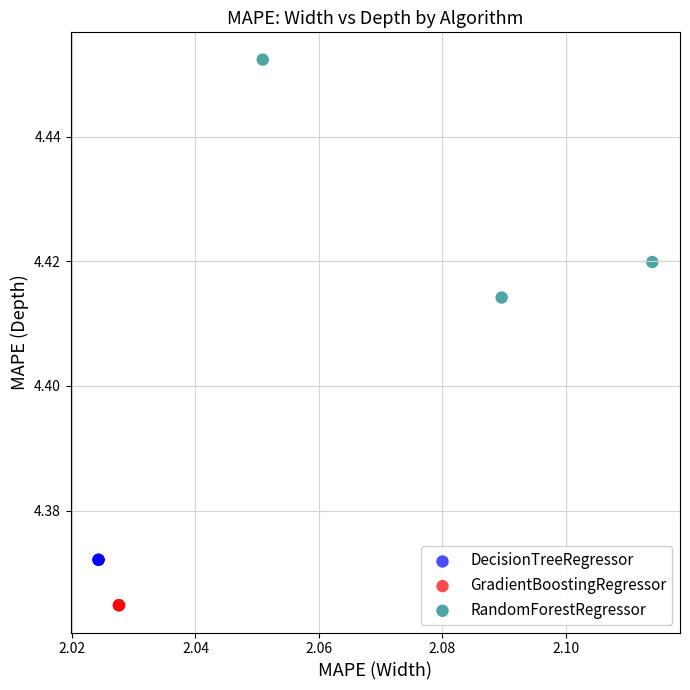

Which series contains the highest Y value?

RandomForestRegressor